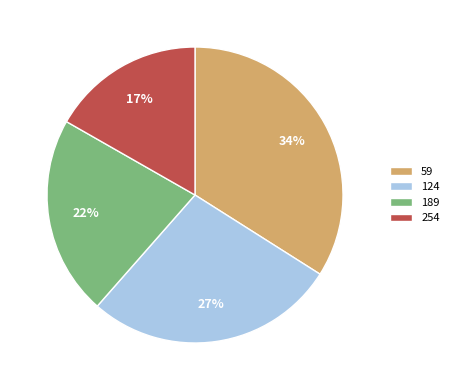

Which slice is the largest?

59